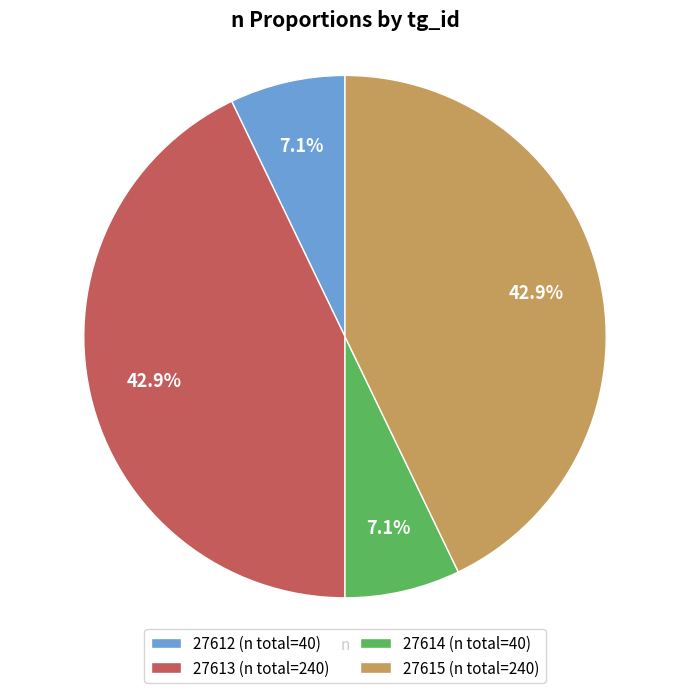

Does any single category account for the majority?

No